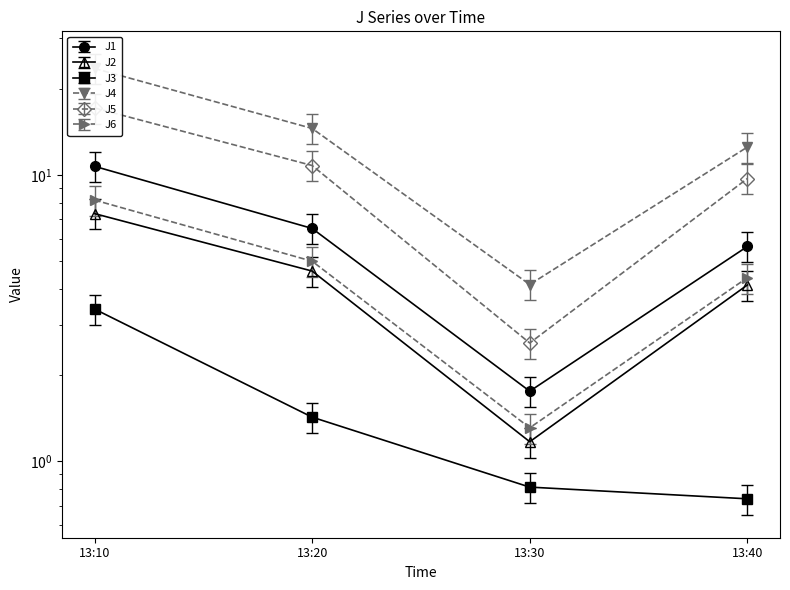

Which category has the highest value in the J2 series?

13:10